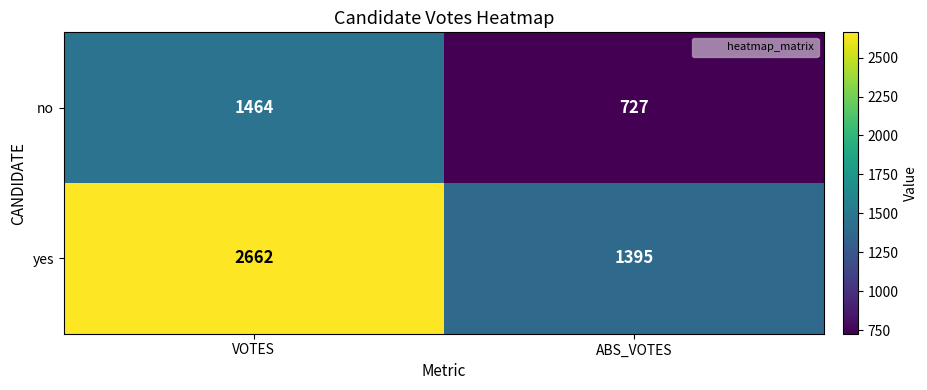

Reading left to right, transcribe all the data shown in this chart.

no: 1464	727
yes: 2662	1395